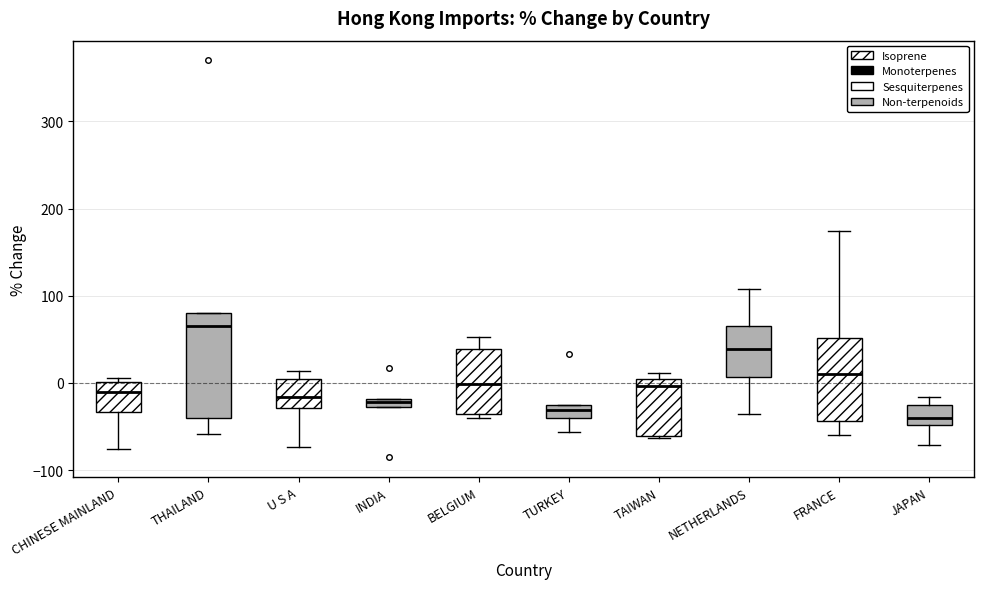

Where is the lower edge of the box for TURKEY on the y-axis? The values are not printed on the chart, so give them approximately, as read against the axis.

-40